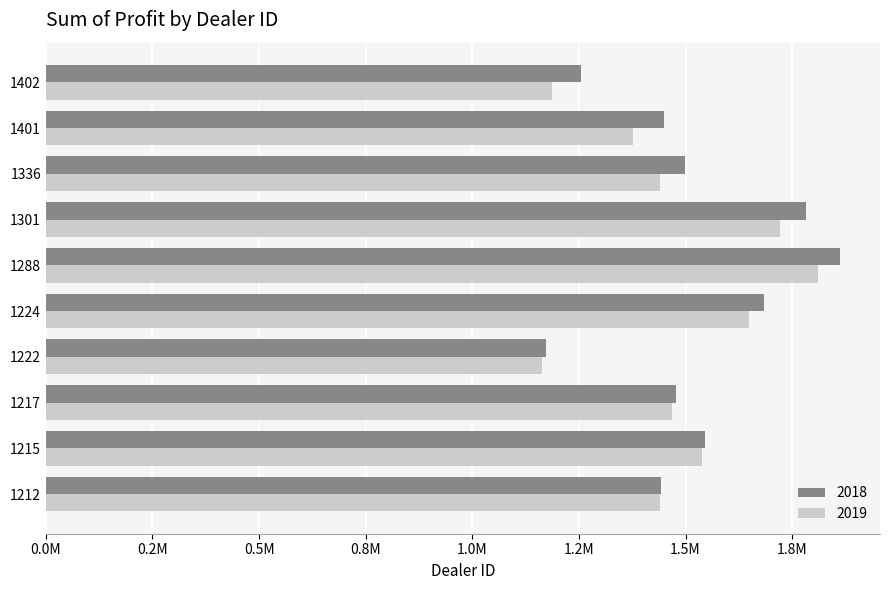

What is the average value of the 2018 series?

1517112.9